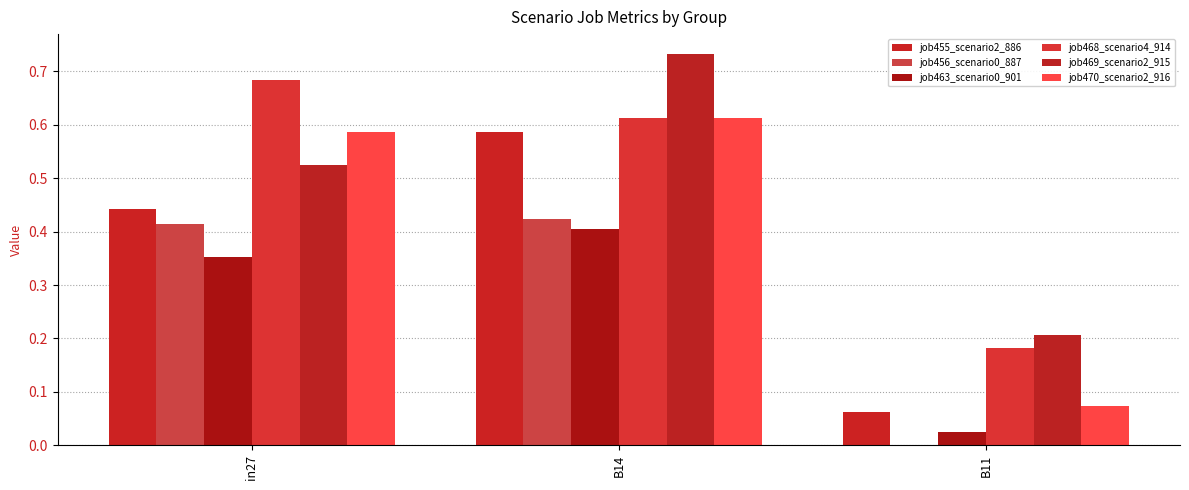

Is the value of job456_scenario0_887 at B11 greater than the value of job463_scenario0_901 at B14?

No